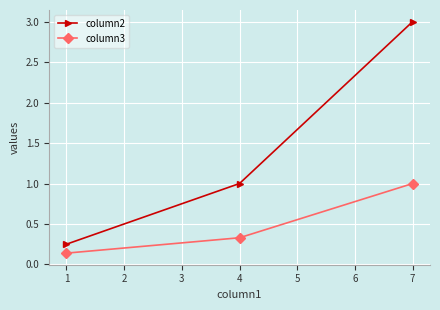

What is the difference between the maximum and minimum values in the column3 series?

0.9